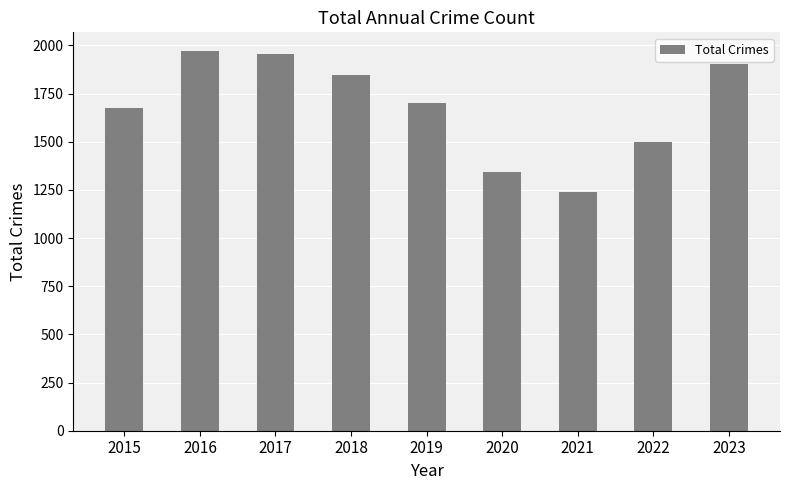

How many data points are less than 1701?

4